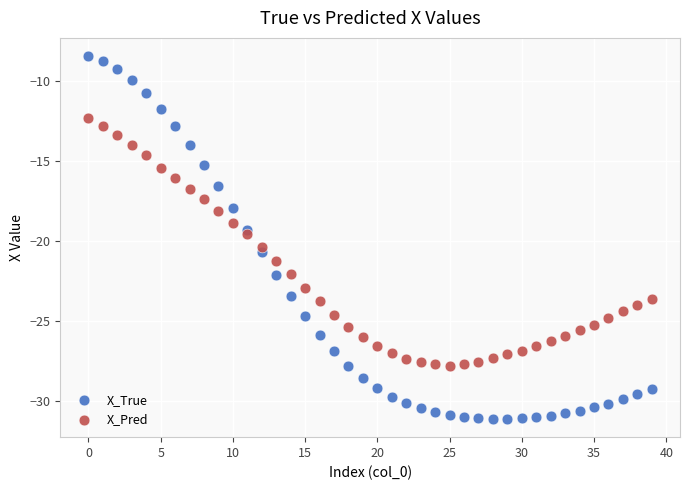

Which series has the largest Y range (max minus min)?

X_True